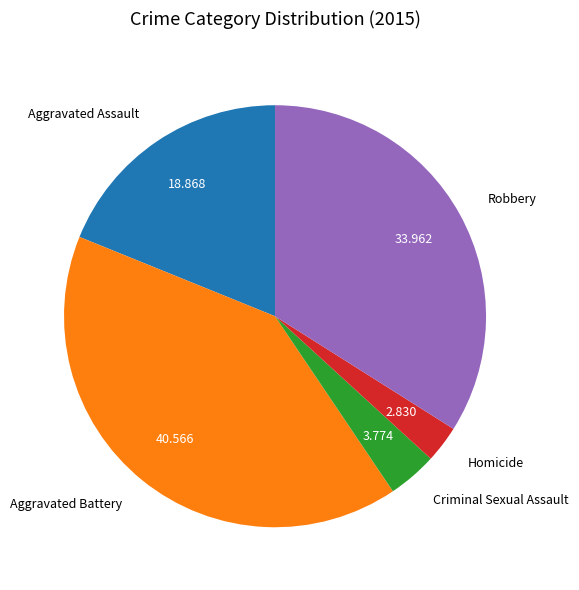

Rank the categories by value from lowest to highest.

Homicide, Criminal Sexual Assault, Aggravated Assault, Robbery, Aggravated Battery